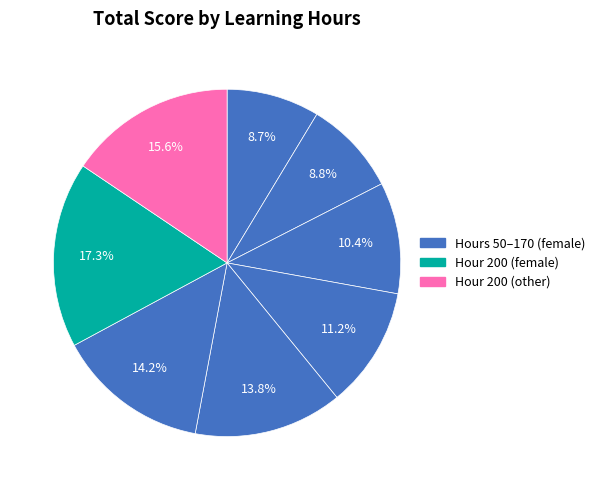

Count the number of slices in the pie.

8